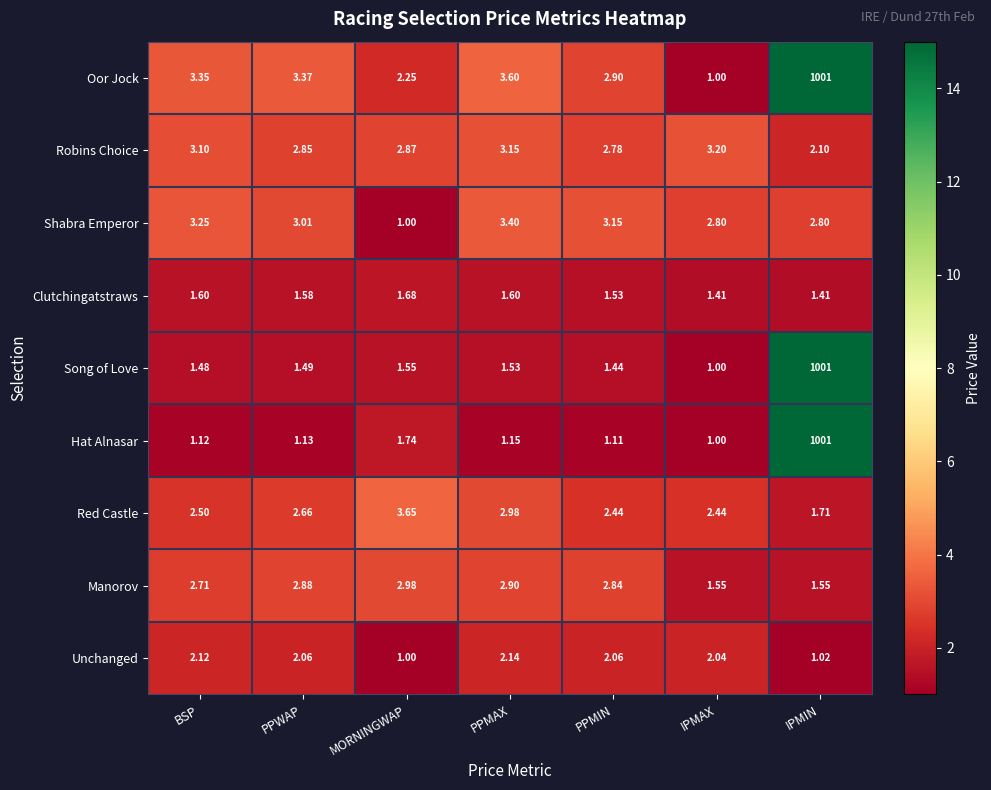

At which category is the sum across all series the highest?

IPMIN